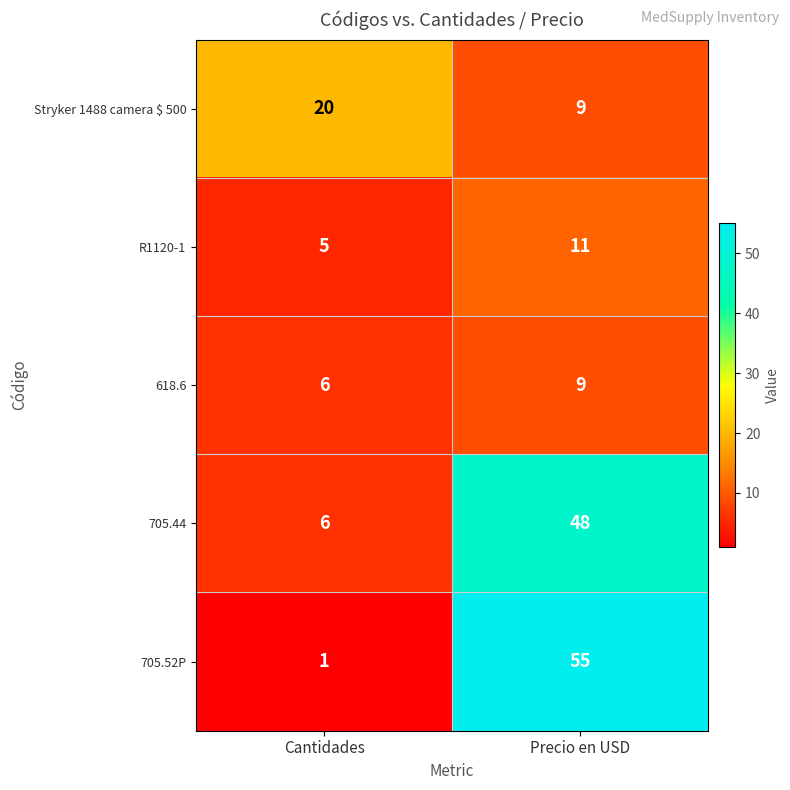

The value of 705.44 at Cantidades is 9. True or false?

False